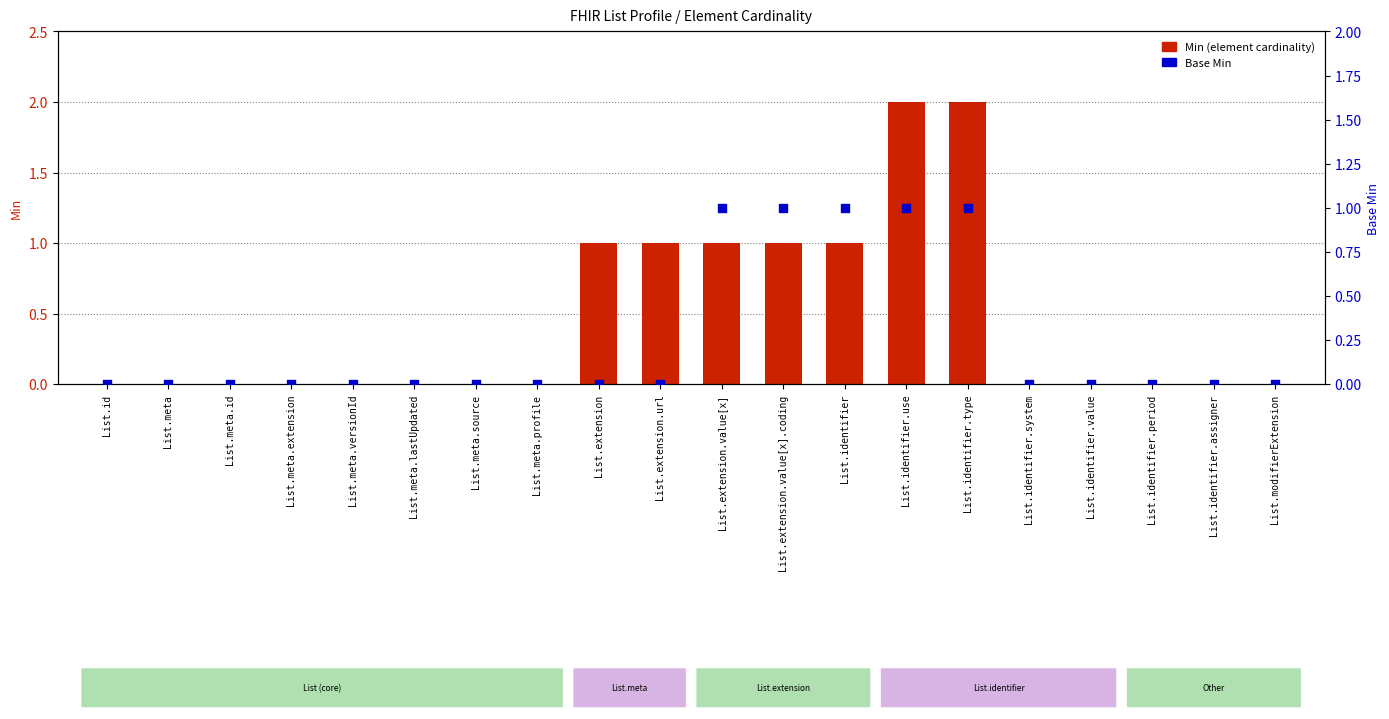

What are all the series names shown in the legend?

Min (element cardinality), Base Min